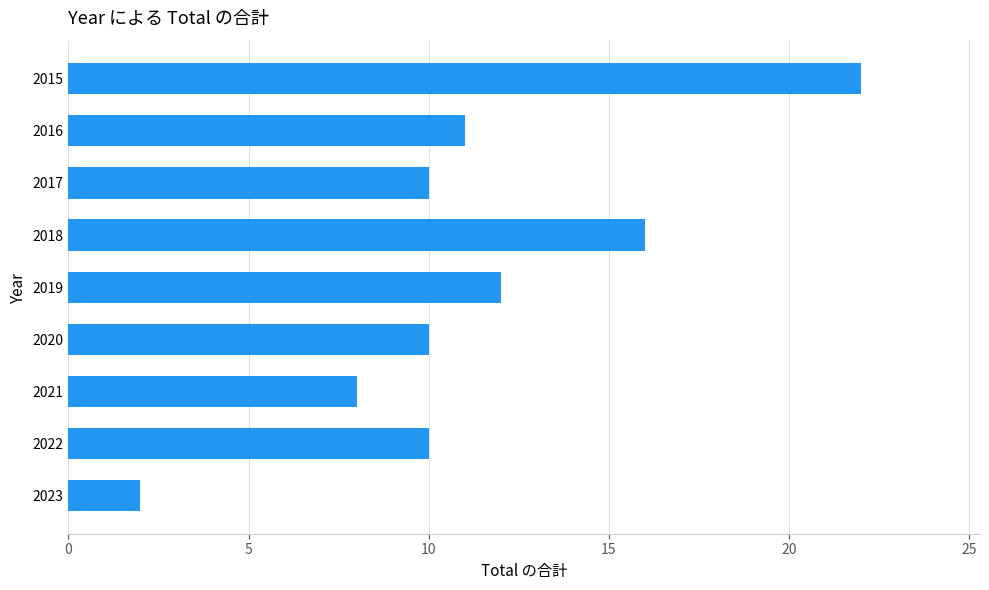

What is the sum of all values?

101